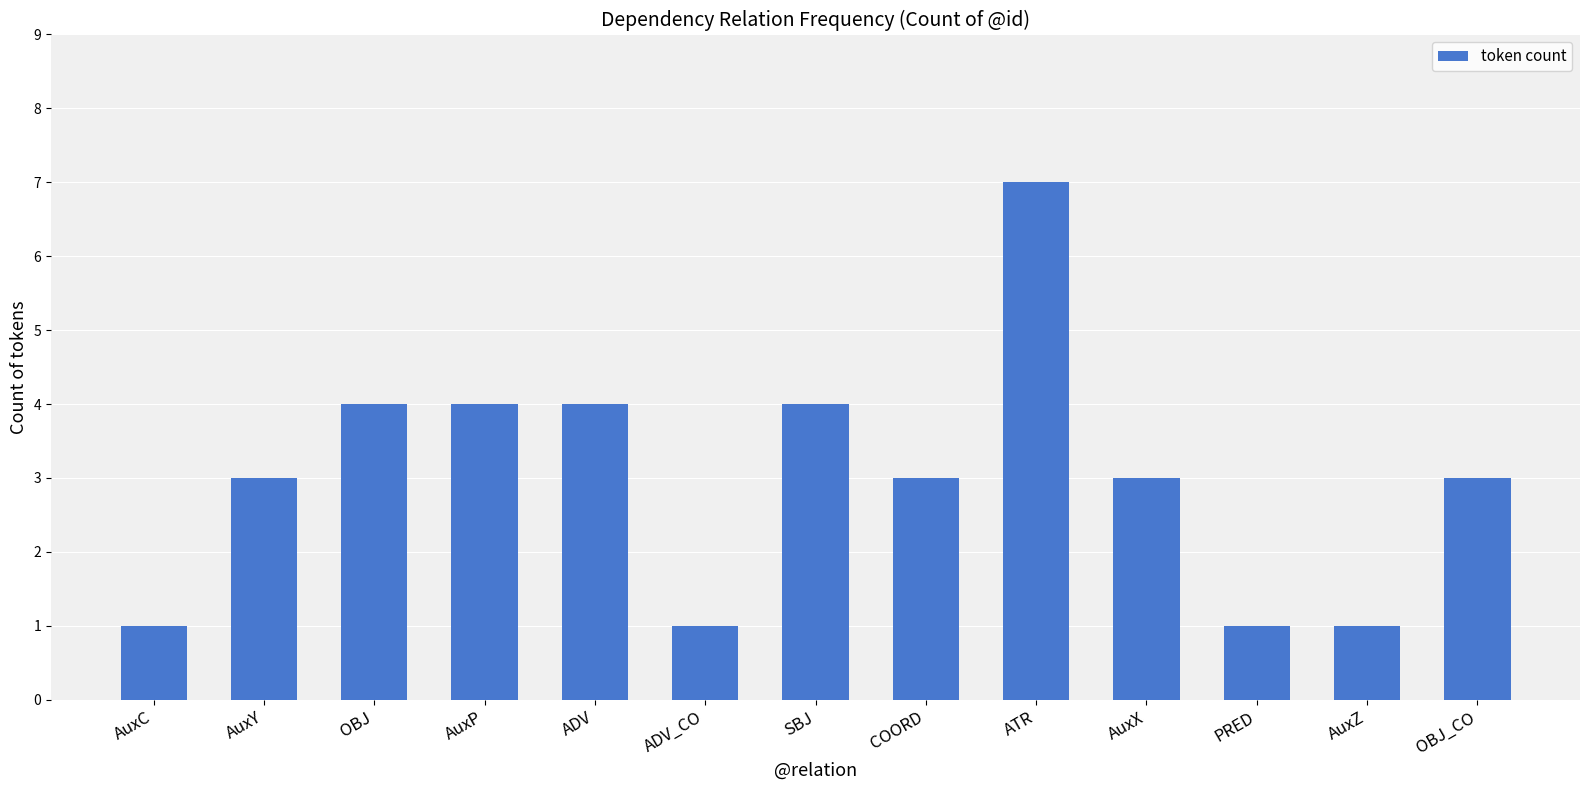

The chart shows a value of 3 at ATR. True or false?

False